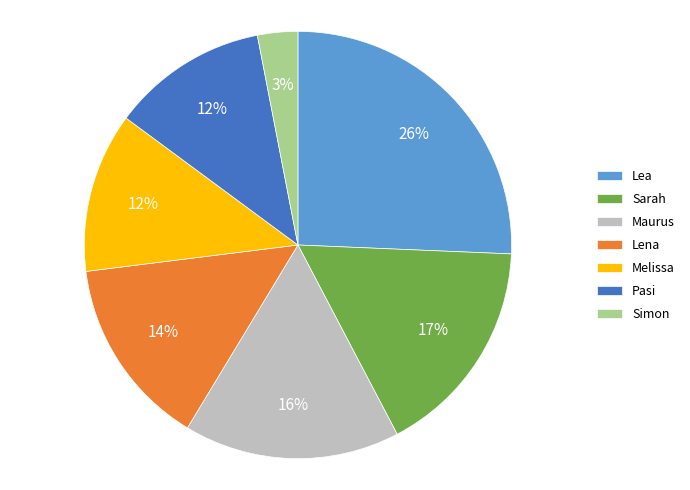

Between Sarah and Melissa, which is larger?

Sarah